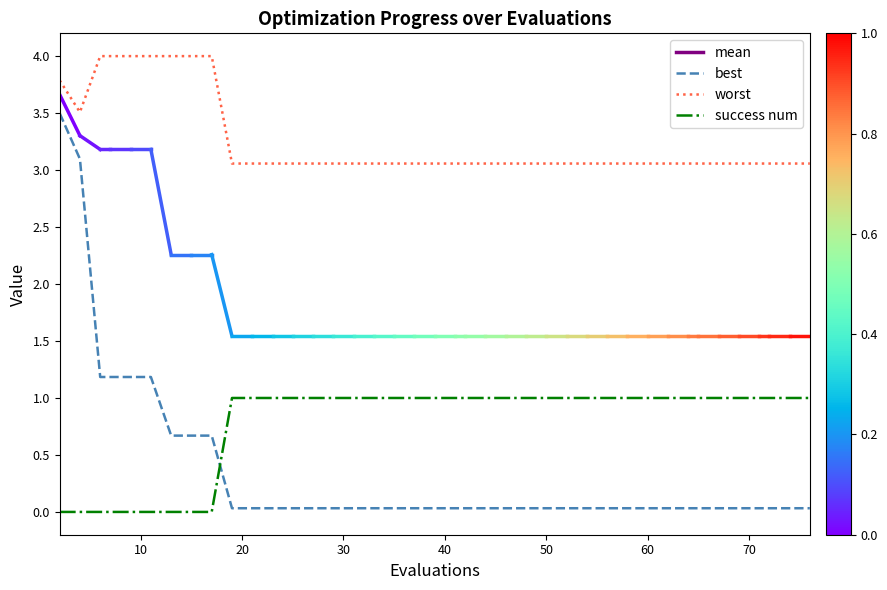

Which series has the largest total across all categories?

worst